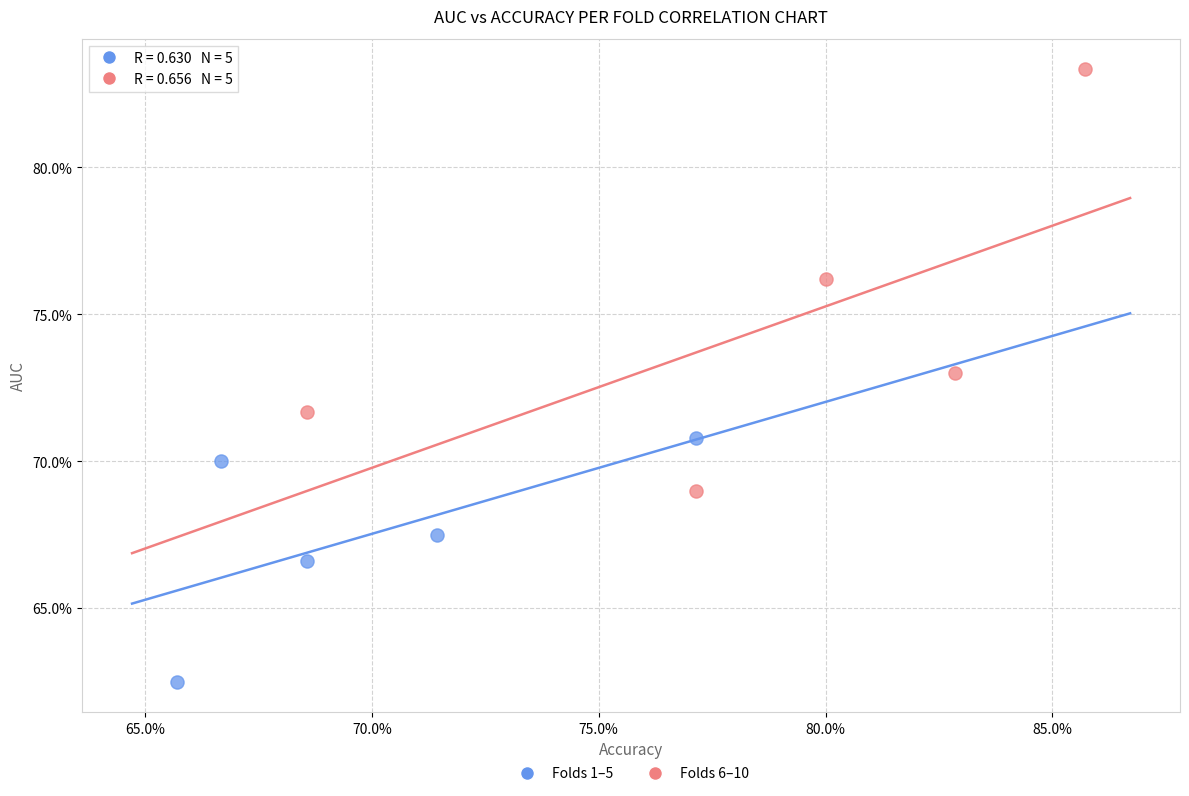

What are all the series names shown in the legend?

Folds 1–5, Folds 6–10